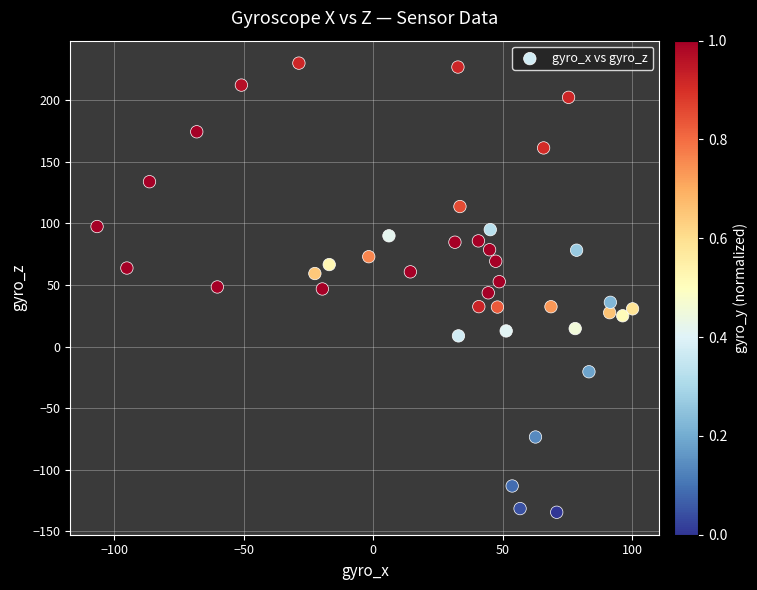

What is the range of Y values (max minus min)?

365.1